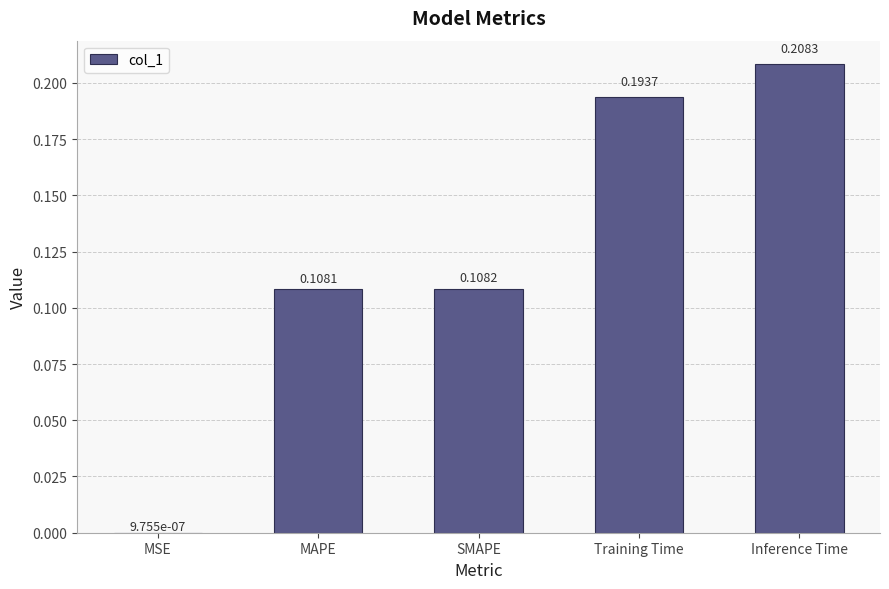

Where is the data nearest to the value 0?

MSE